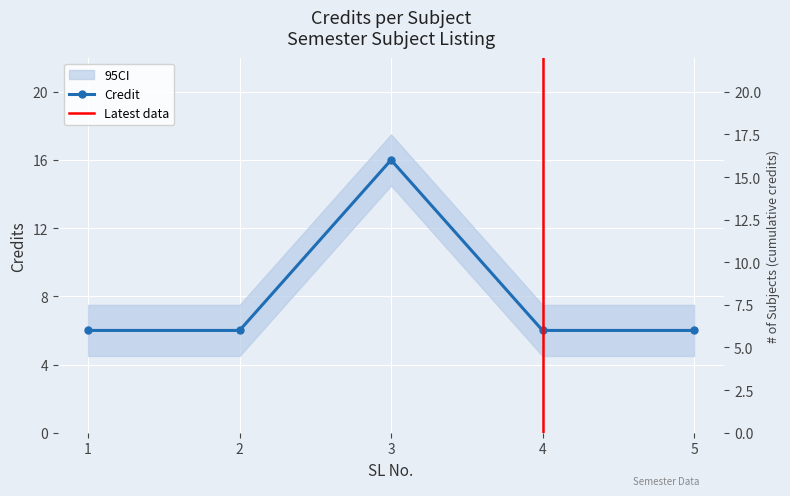

Rank the categories by value from highest to lowest.

3, 1, 2, 4, 5